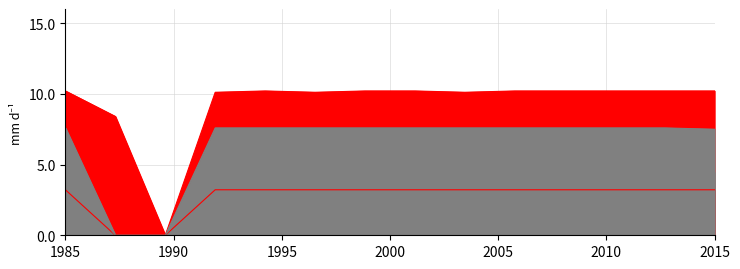

What is the value of the Series C point at the 2nd from the left?

8.4